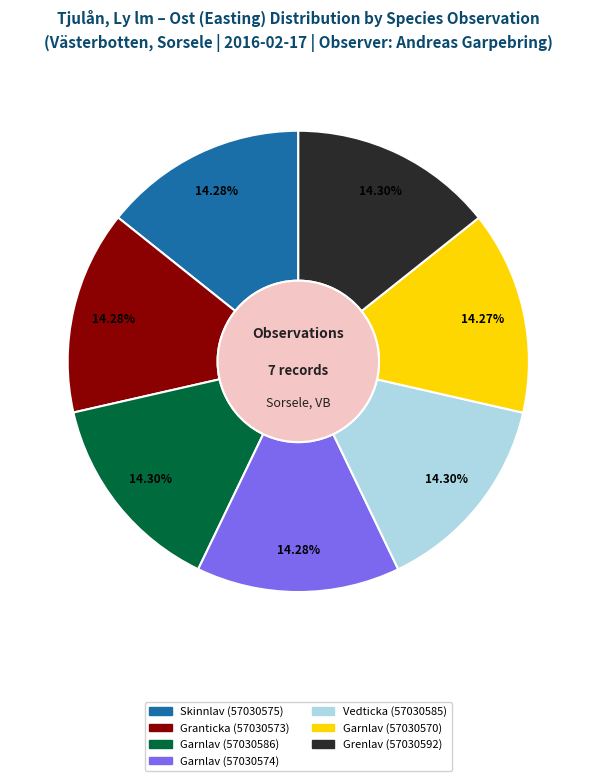

What portion of the pie excludes Vedticka (57030585)?

85.7%